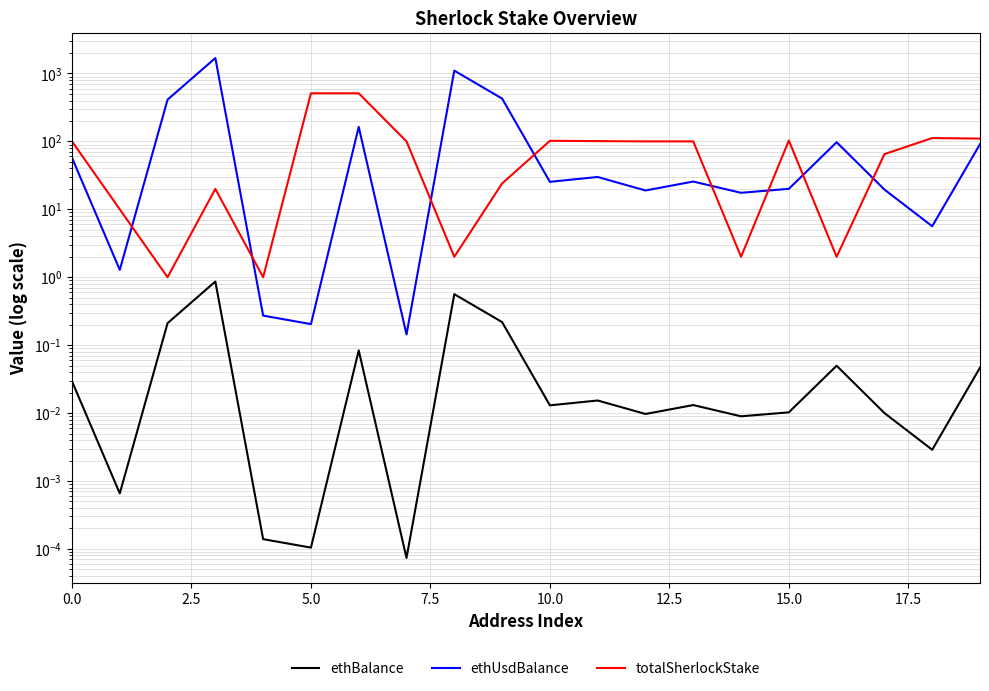

What is the difference between the maximum and second lowest values in the totalSherlockStake series?

510.0